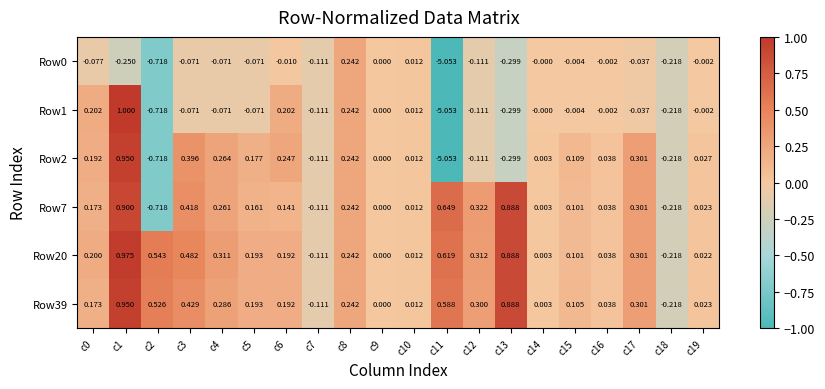

Is the value of Row2 at c9 greater than the value of Row0 at c10?

No